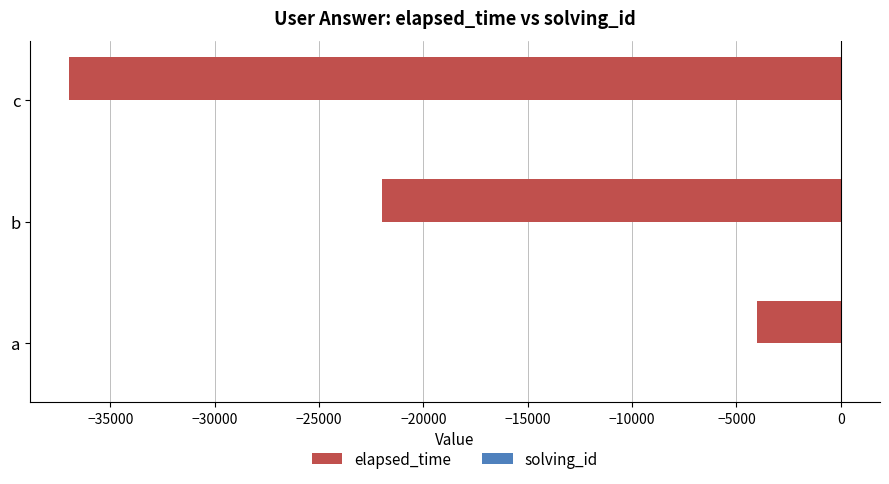

Where is elapsed_time nearest to the value -20500?

b